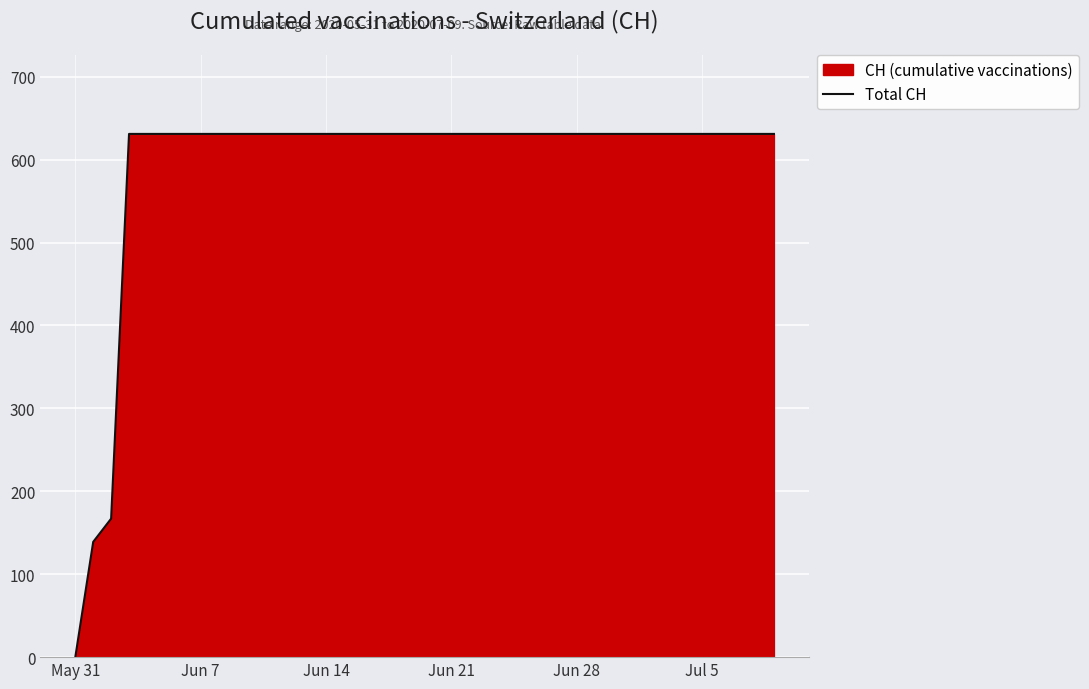

What is the greatest value displayed?

631